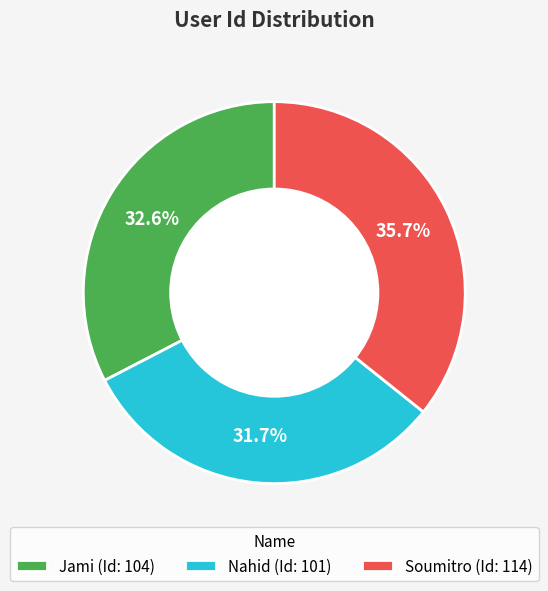

Is there a majority slice in this chart?

No